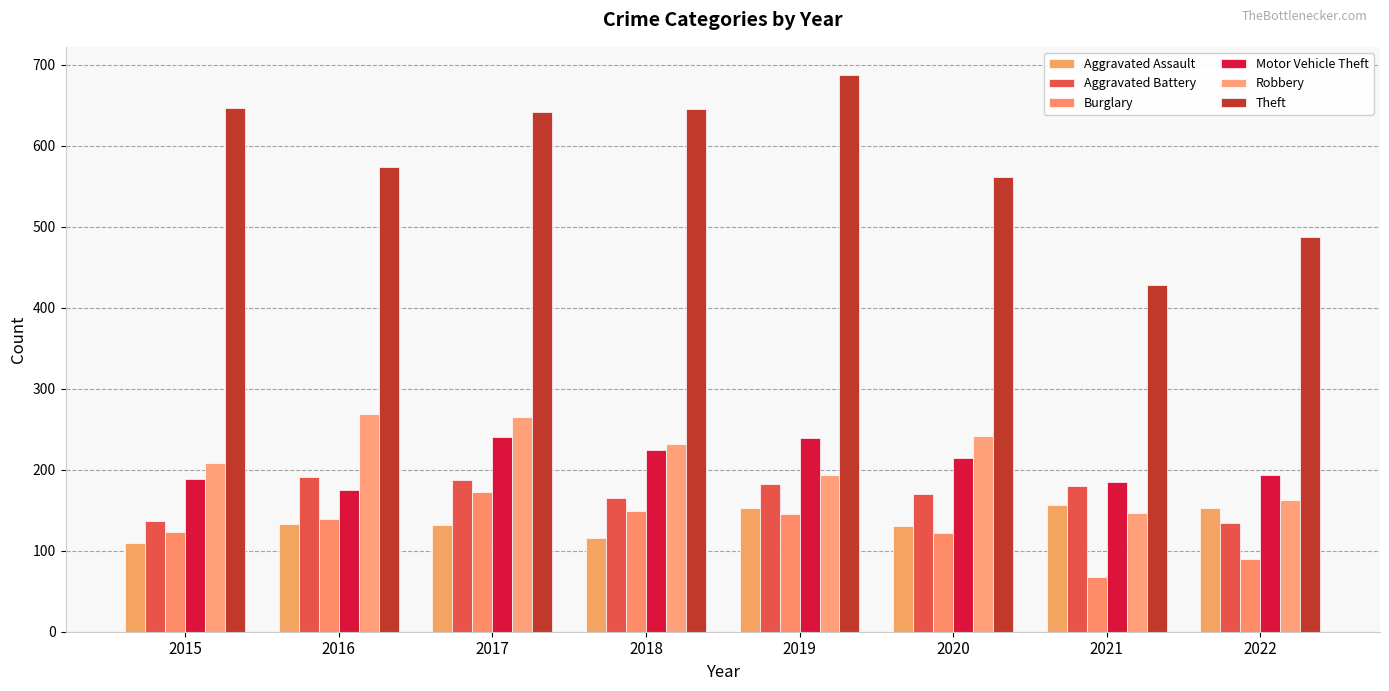

Is the value of Theft at 2017 greater than the value of Motor Vehicle Theft at 2020?

Yes